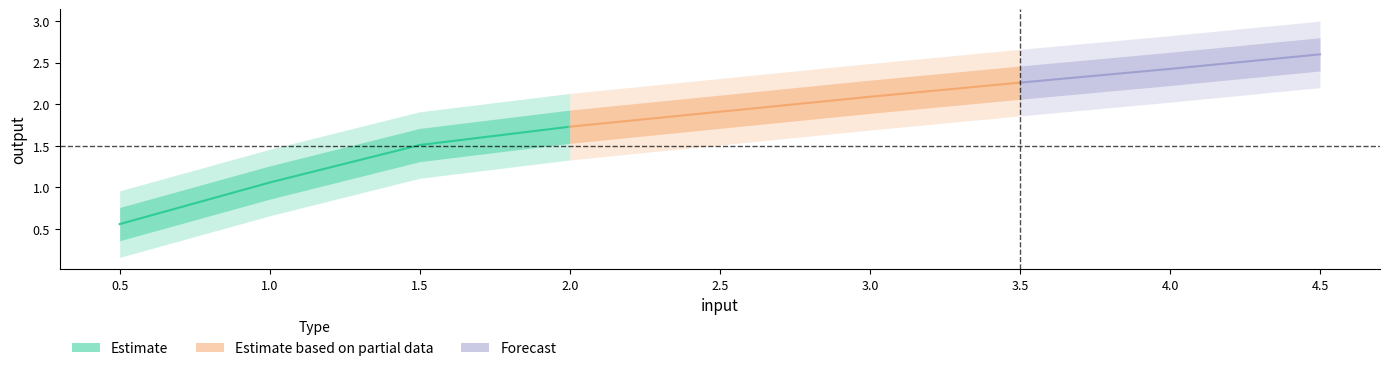

True or false: output_lower and output_outer_upper intersect in this chart.

False